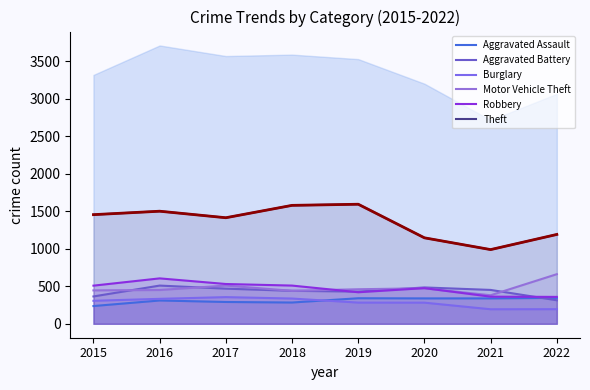

List the labels in order of Aggravated Battery value, smallest first.

2022, 2015, 2019, 2018, 2021, 2017, 2020, 2016